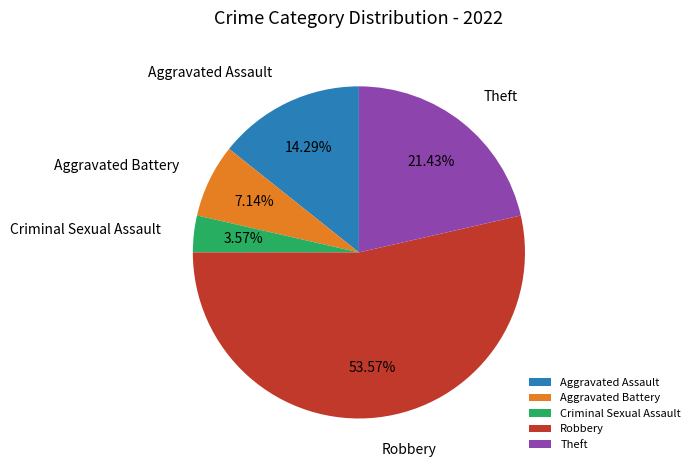

How many slices are in this pie chart?

5